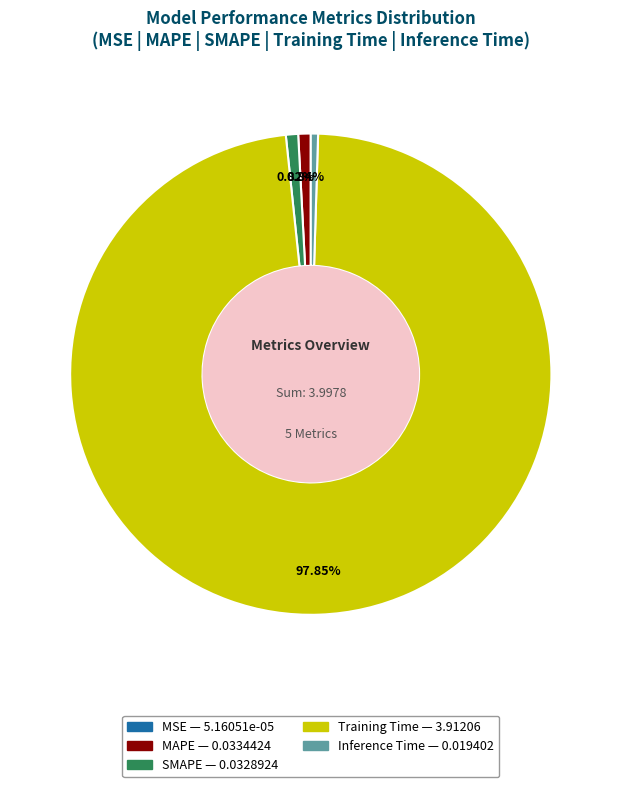

Is there any slice that represents more than half of the pie?

Yes